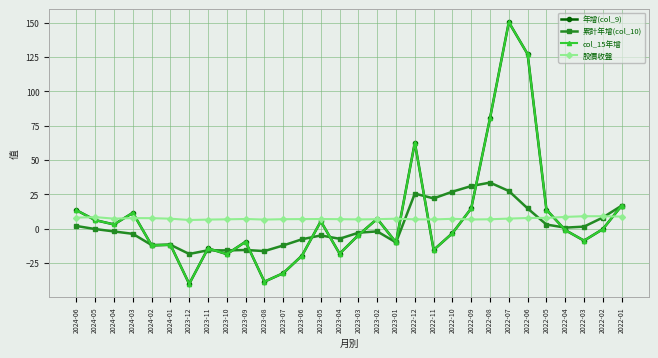

Is this an area chart (filled region under the line)?

No